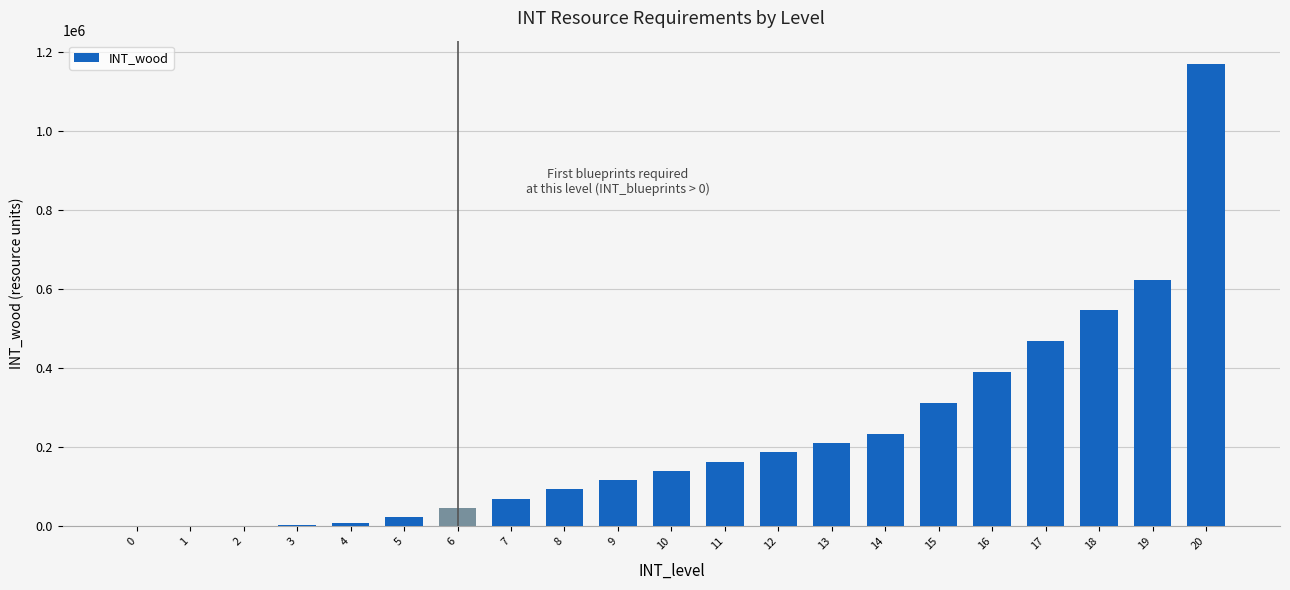

What is the maximum value shown in the chart?

1170000